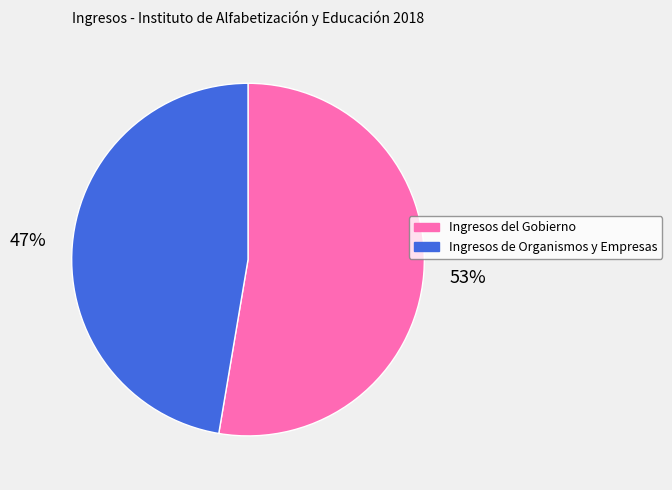

Rank the categories by value from lowest to highest.

Ingresos de Organismos y Empresas, Ingresos del Gobierno